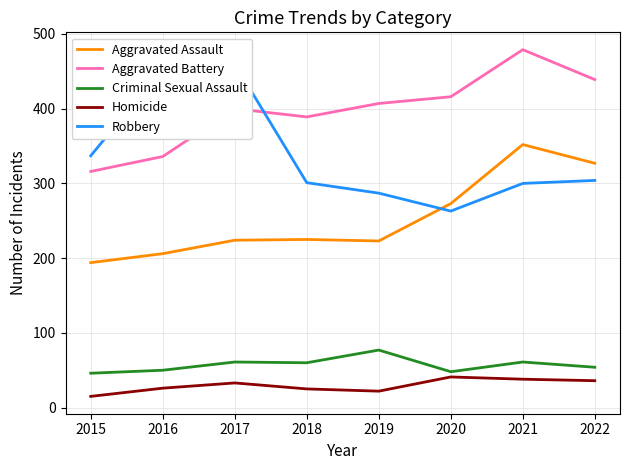

What is the sum of the Robbery values at 2016 and 2017?

914